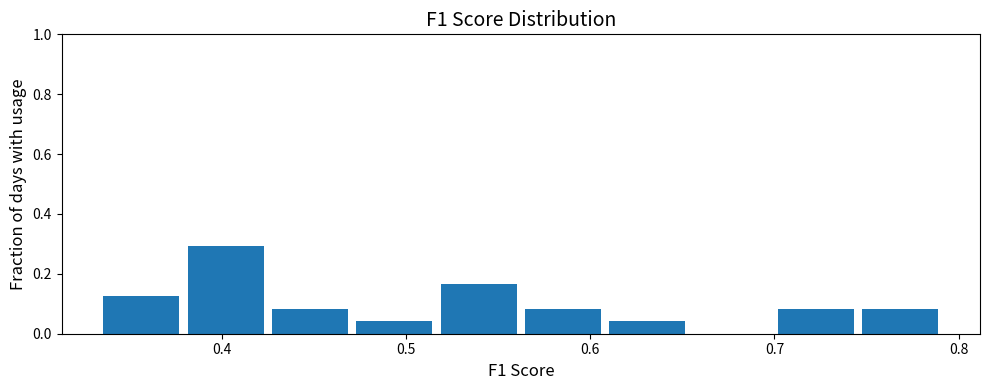

How tall is the bar that spans 0.70 to 0.75 on the x-axis? Neither the bar edges nor the heights are printed on the chart, so give them approximately, as read against the axes.

0.08